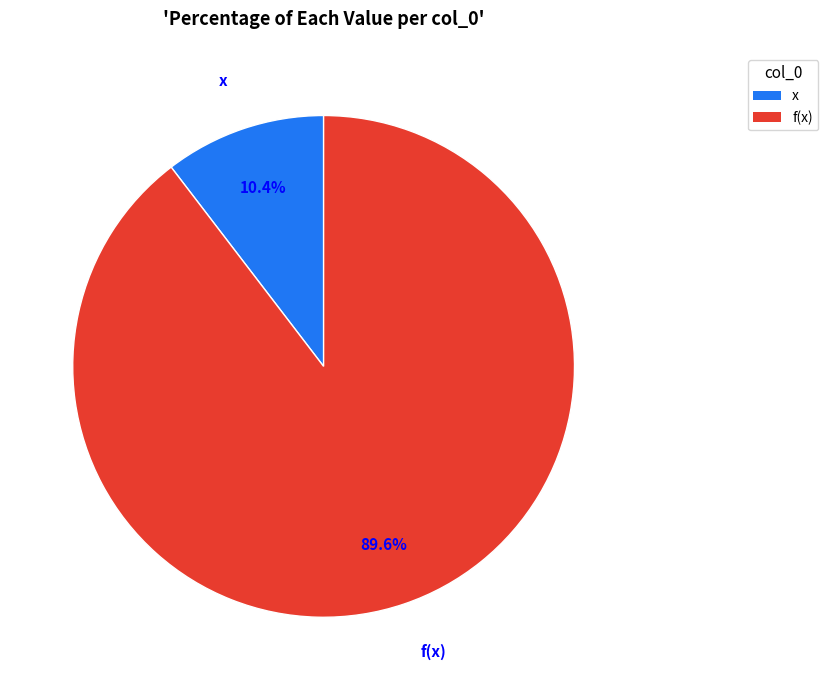

Combined, what portion of the pie is x and f(x)?

100.0%